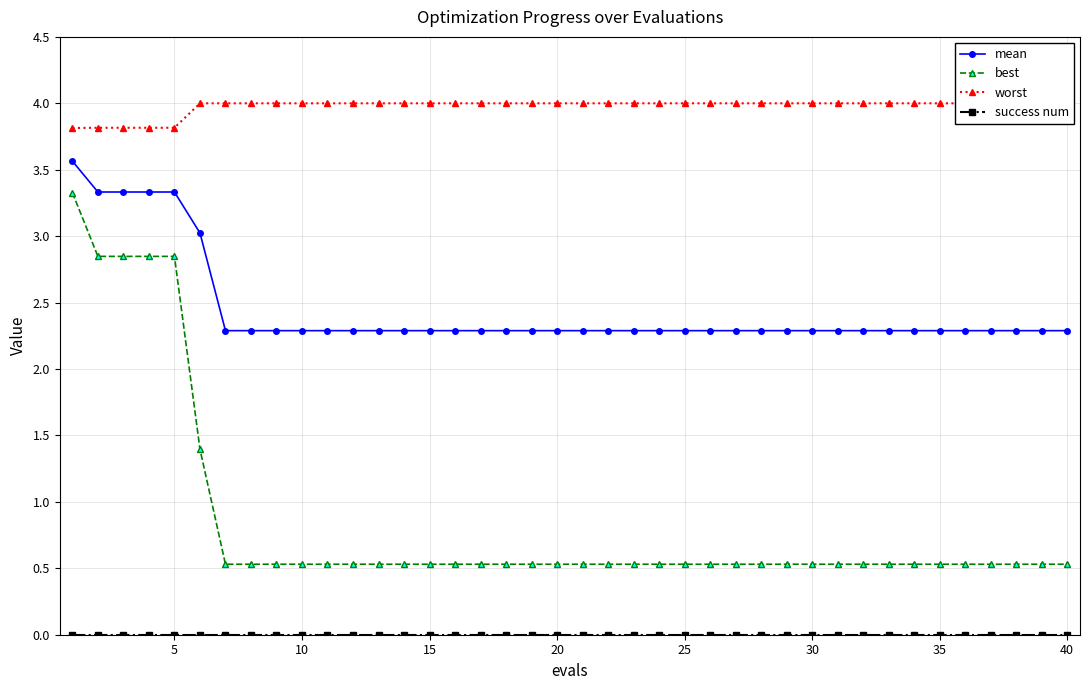

What is the average value of the mean series?

2.4